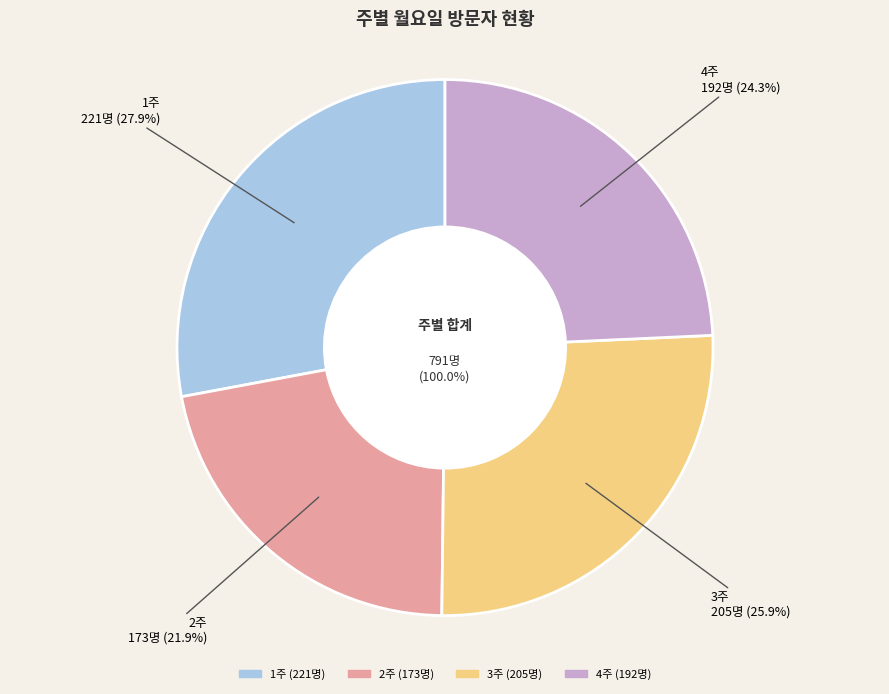

Combined, what portion of the pie is 3주 and 1주?

53.9%